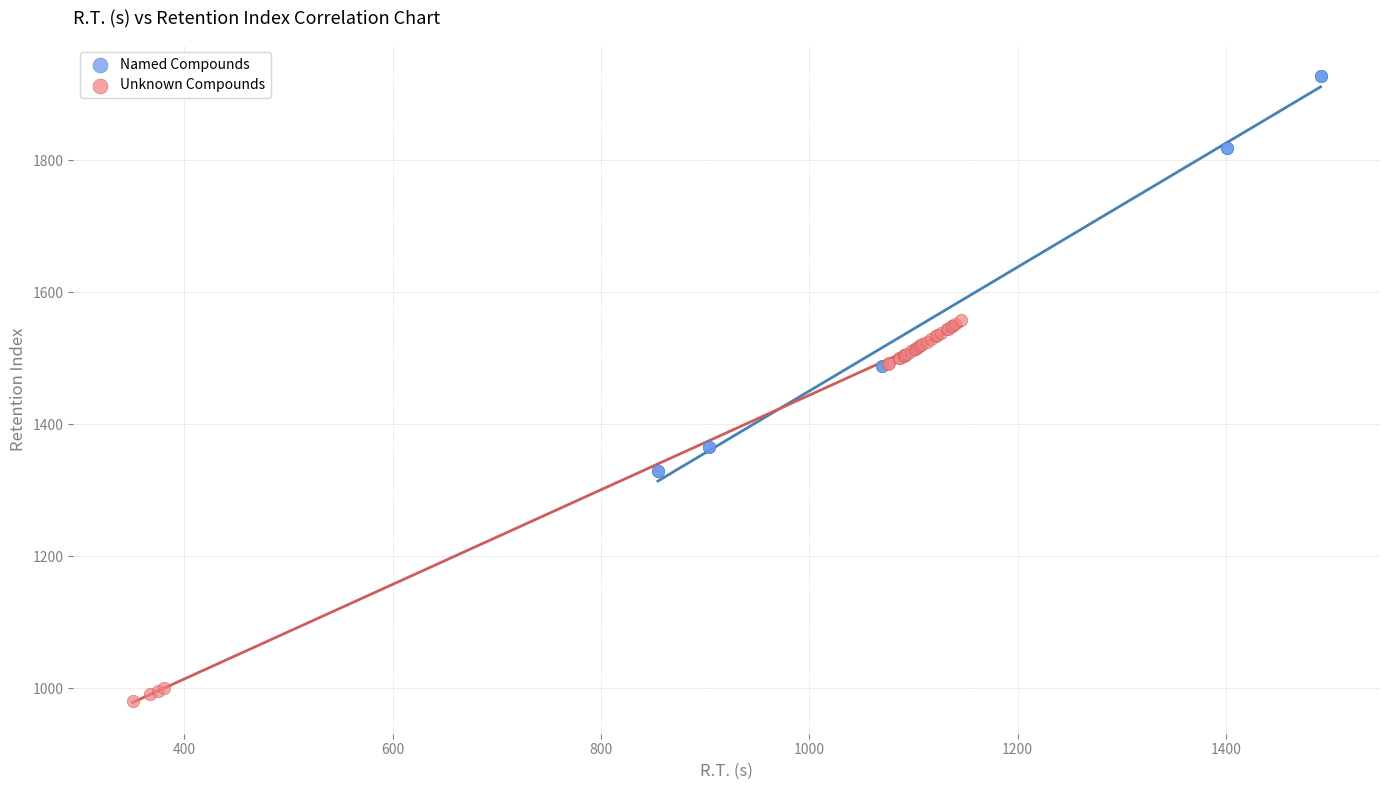

What are all the series names shown in the legend?

Named Compounds, Unknown Compounds